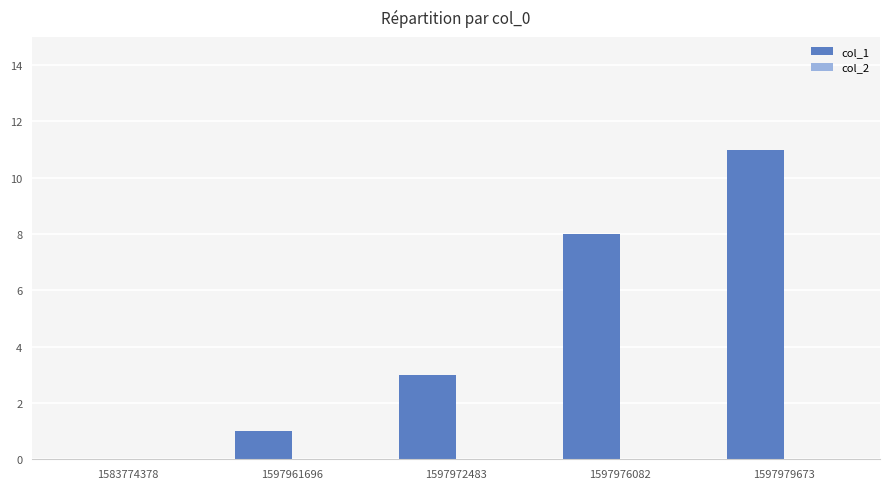

How many positive values are there?

4